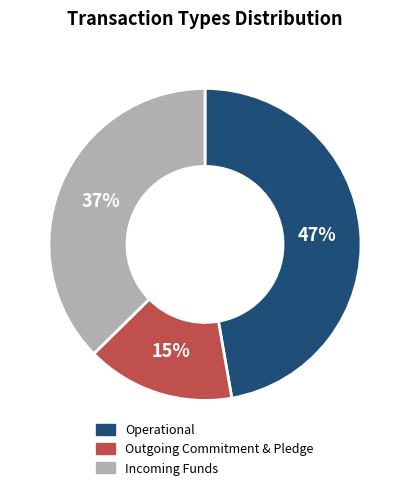

How many slices are in this pie chart?

3